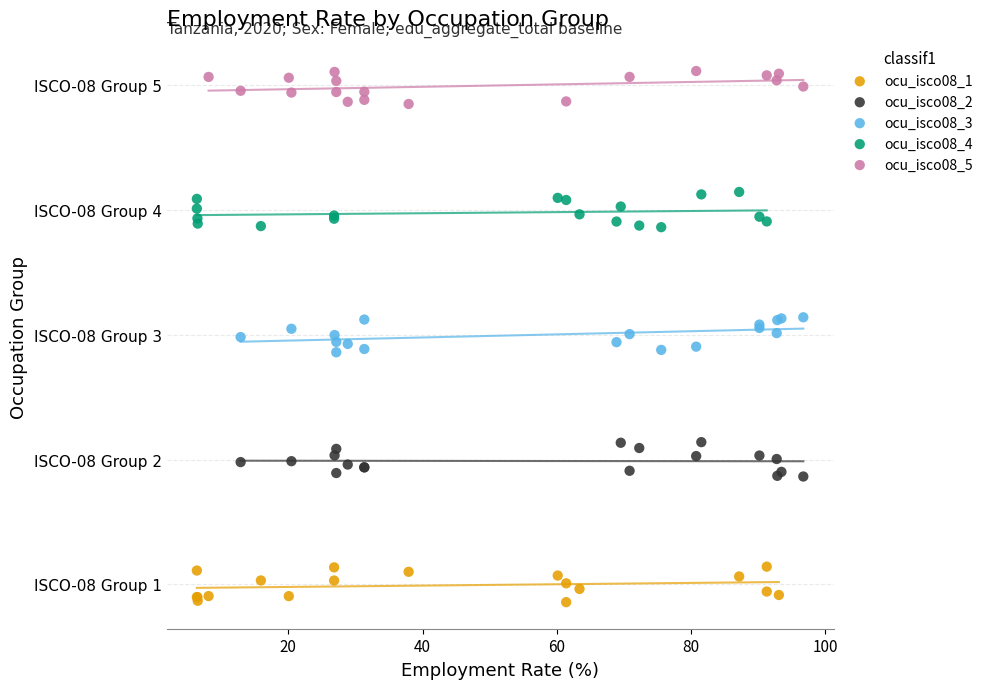

What are all the series names shown in the legend?

ocu_isco08_1, ocu_isco08_2, ocu_isco08_3, ocu_isco08_4, ocu_isco08_5